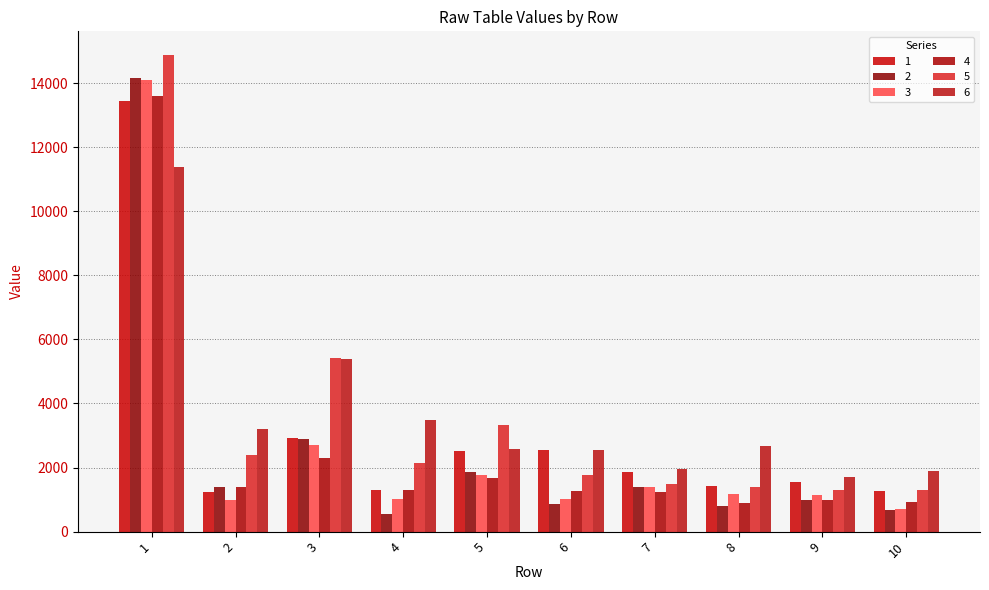

Is it true that 3 equals 1029.8 at 4?

True